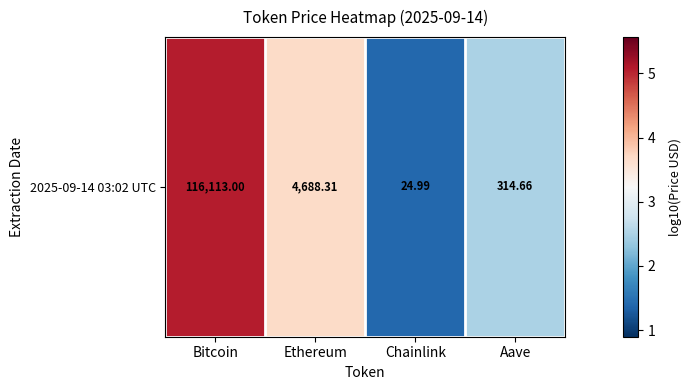

True or false: the data shows 0.4 at Chainlink.

False